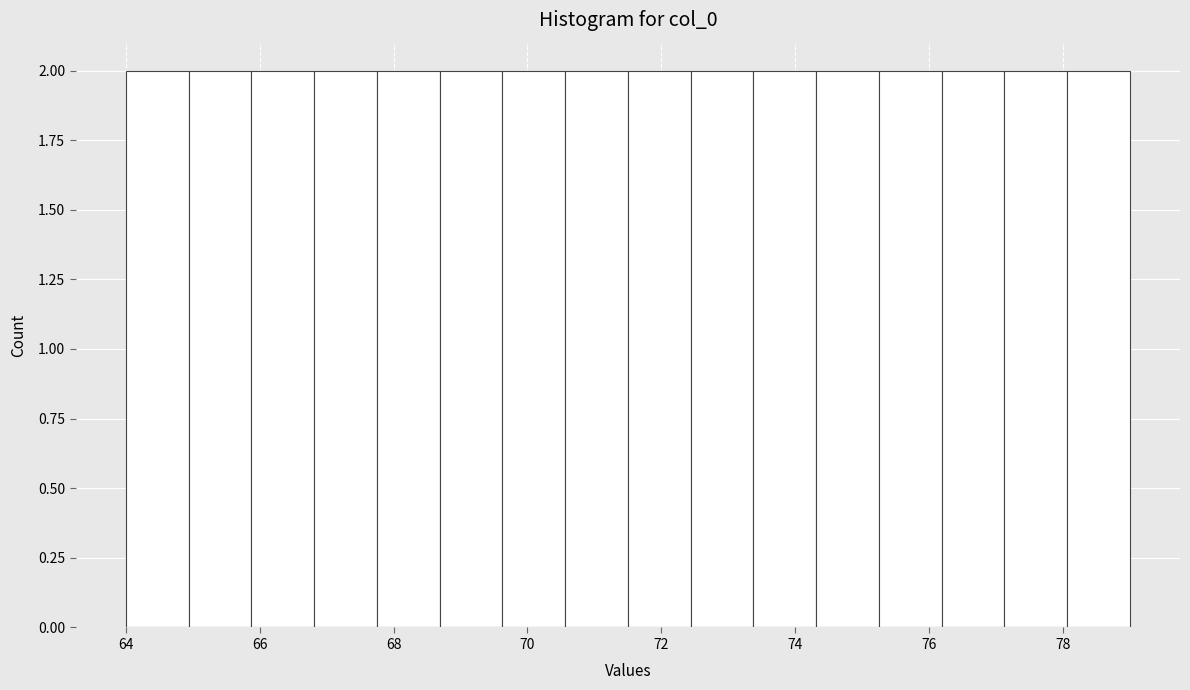

Reading left to right, list every bar in this chart as the range it spans on the x-axis followed by its height. Neither the bar edges nor the heights are printed on the chart, so give them approximately, as read against the axes.

64.0 to 65.0: 2
65.0 to 65.8: 2
65.8 to 66.8: 2
66.8 to 67.8: 2
67.8 to 68.6: 2
68.6 to 69.6: 2
69.6 to 70.6: 2
70.6 to 71.6: 2
71.6 to 72.4: 2
72.4 to 73.4: 2
73.4 to 74.4: 2
74.4 to 75.2: 2
75.2 to 76.2: 2
76.2 to 77.2: 2
77.2 to 78.0: 2
78.0 to 79.0: 2